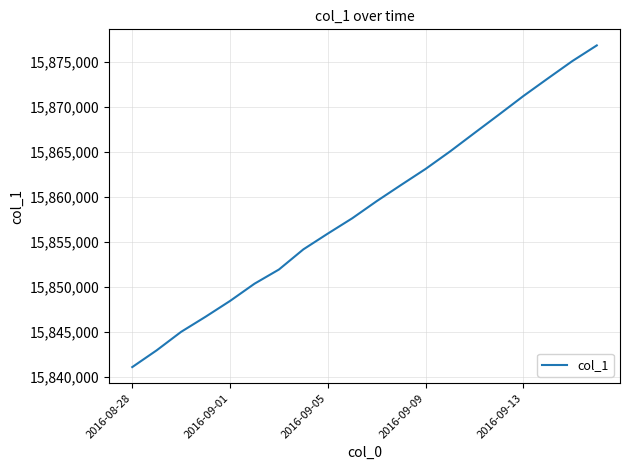

Is this an area chart (filled region under the line)?

No